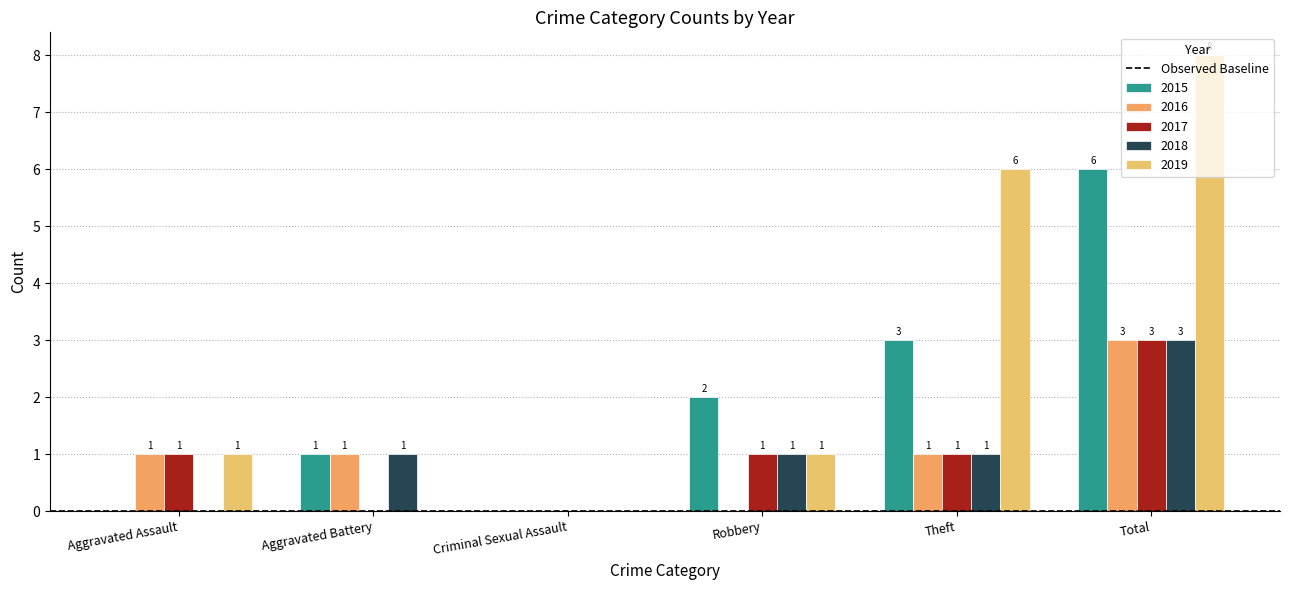

Are the bars grouped side by side (vs. stacked)?

Yes